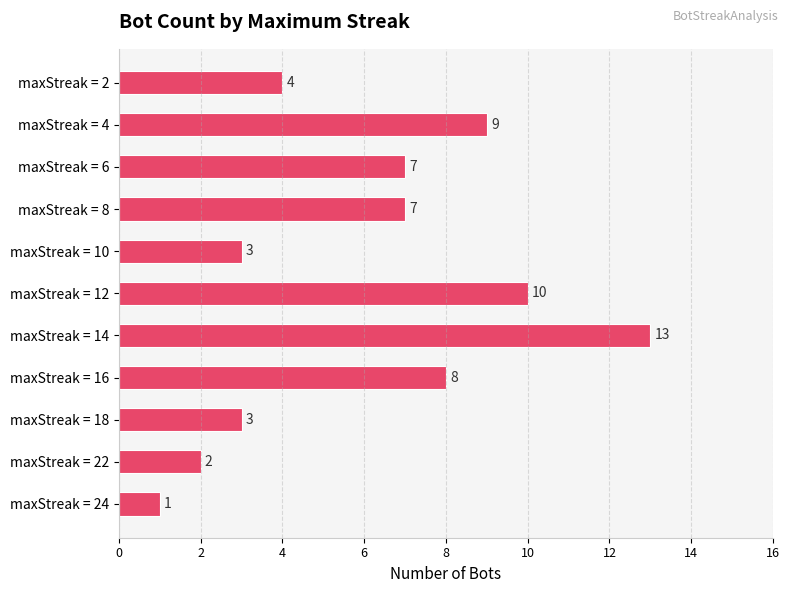

Which has a higher value, maxStreak = 10 or maxStreak = 22?

maxStreak = 10